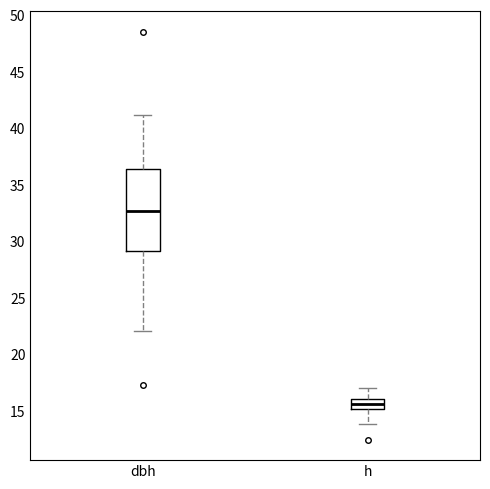

Which box has the lowest median line?

h